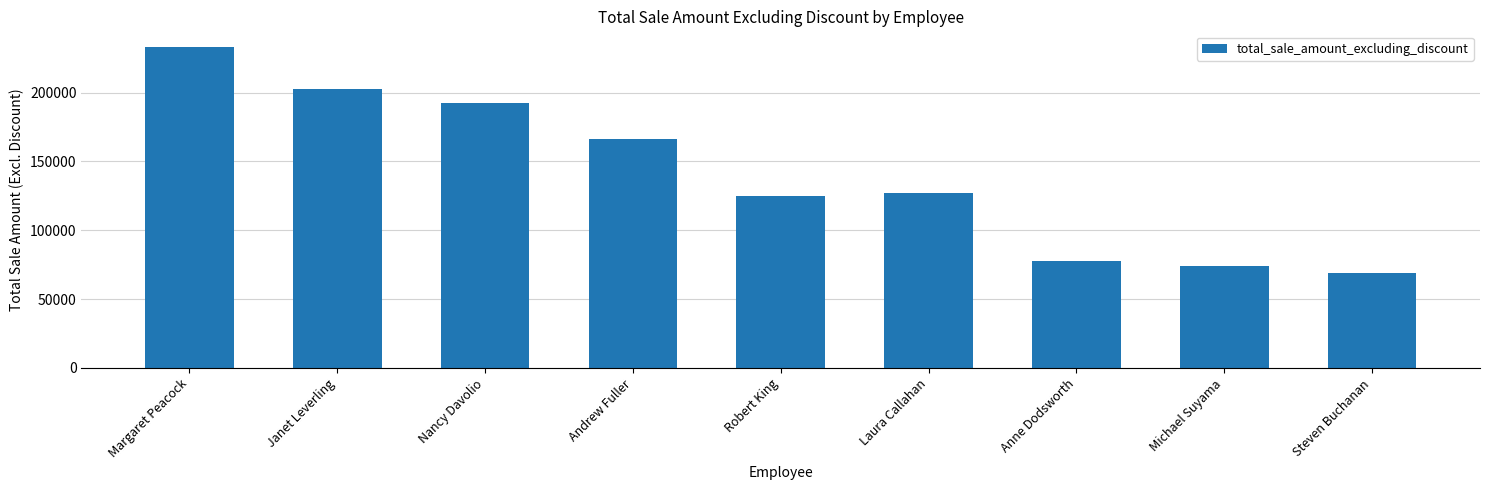

List the labels in order of value, largest first.

Margaret Peacock, Janet Leverling, Nancy Davolio, Andrew Fuller, Laura Callahan, Robert King, Anne Dodsworth, Michael Suyama, Steven Buchanan